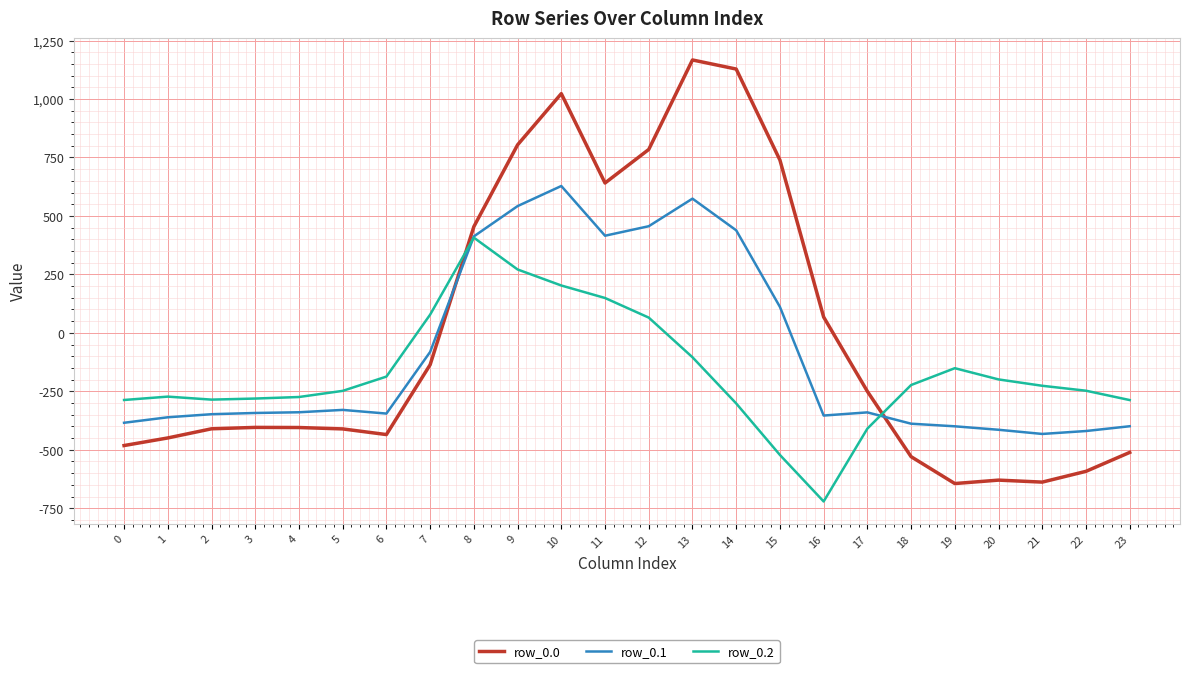

At 4, list the series in order from largest to smallest.

row_0.2, row_0.1, row_0.0